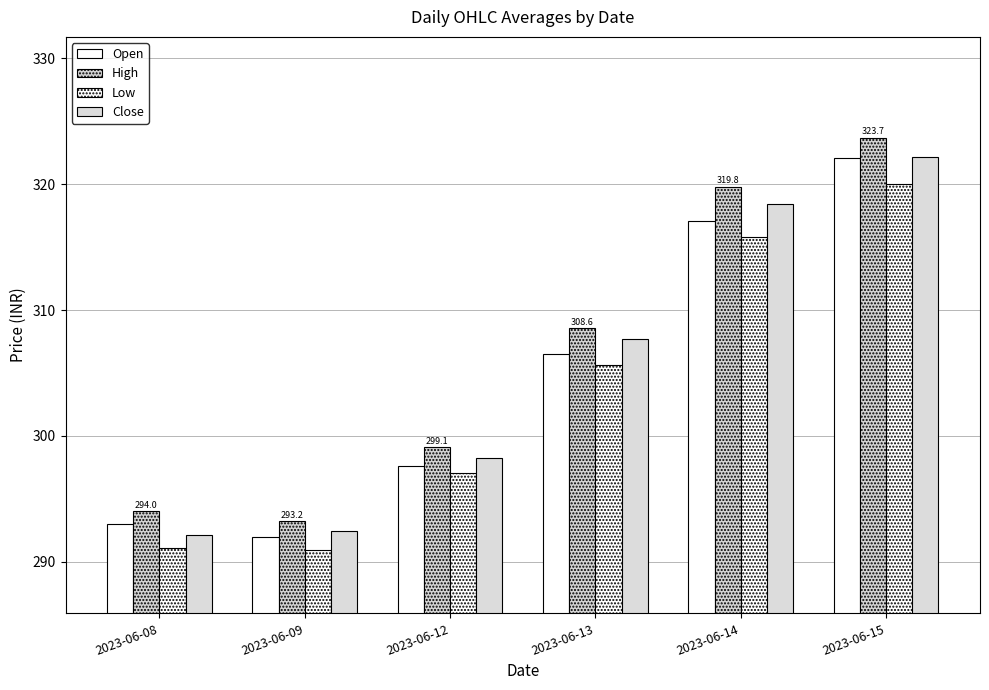

How many categories are shown in the chart?

6